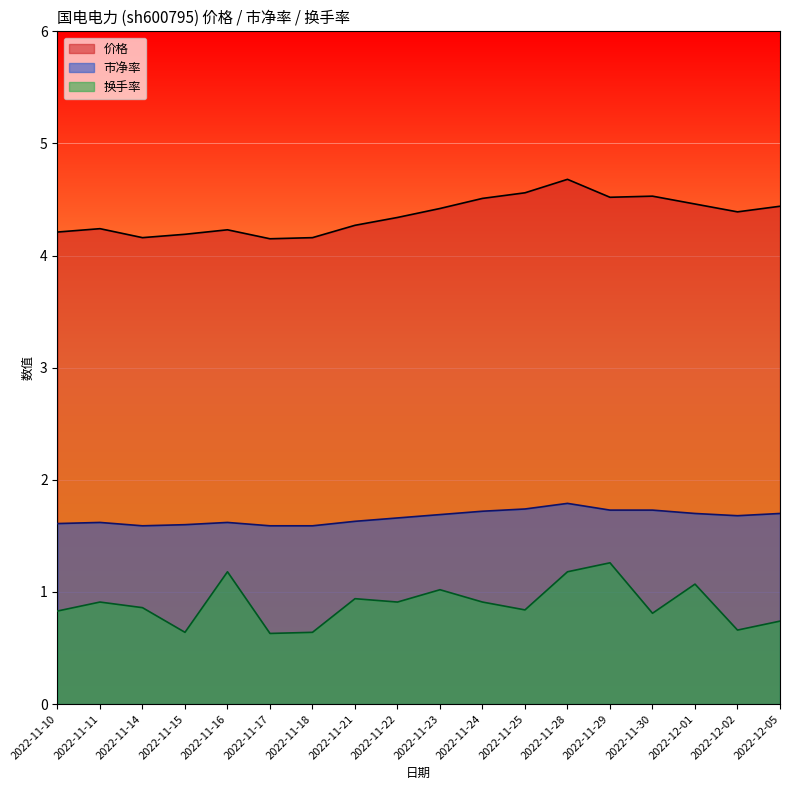

What is the average value of the 换手率 series?

0.9